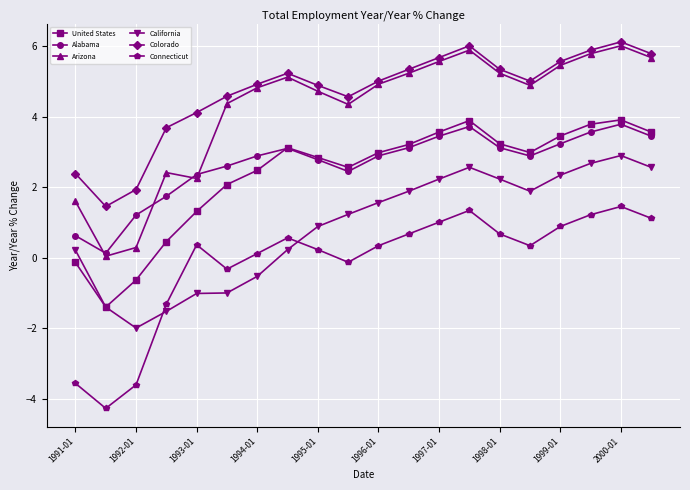

How many interior local valleys does the Connecticut series have?

4